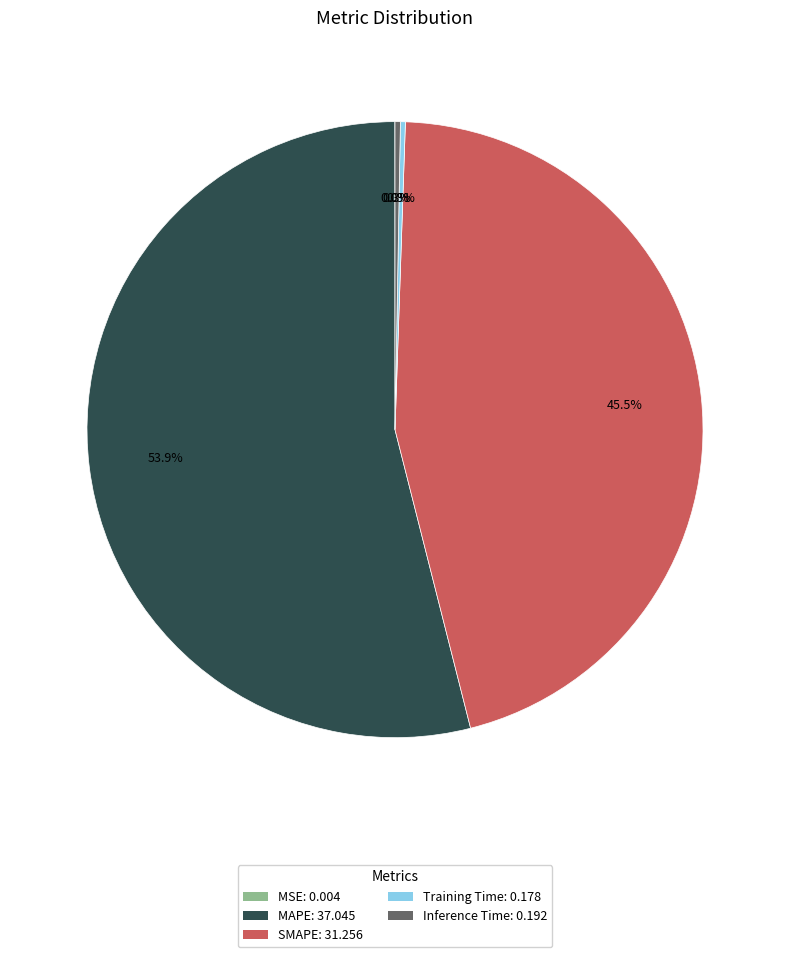

Which slice represents more than half of the pie?

MAPE